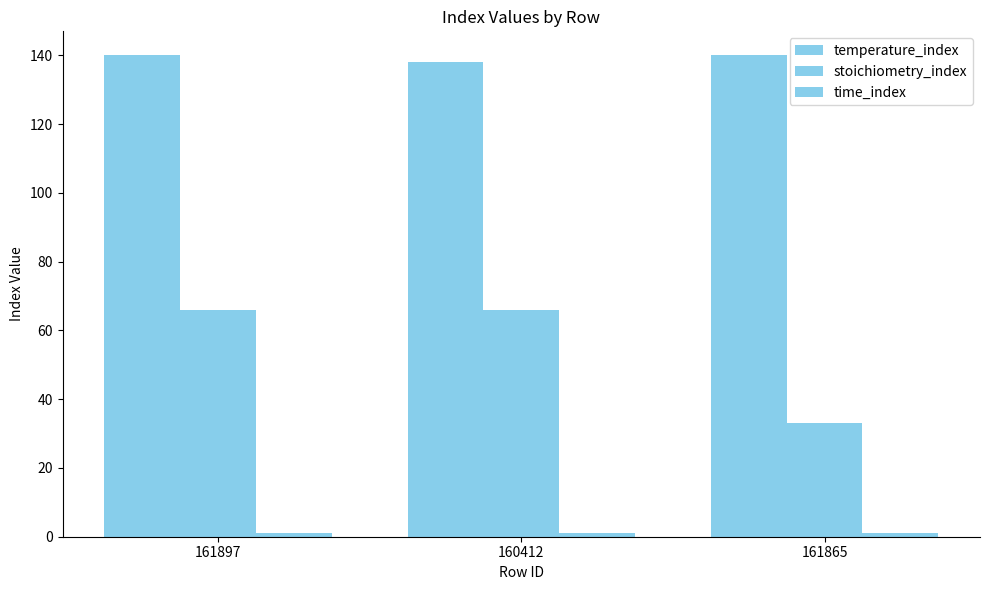

How many data points does each series have?

3